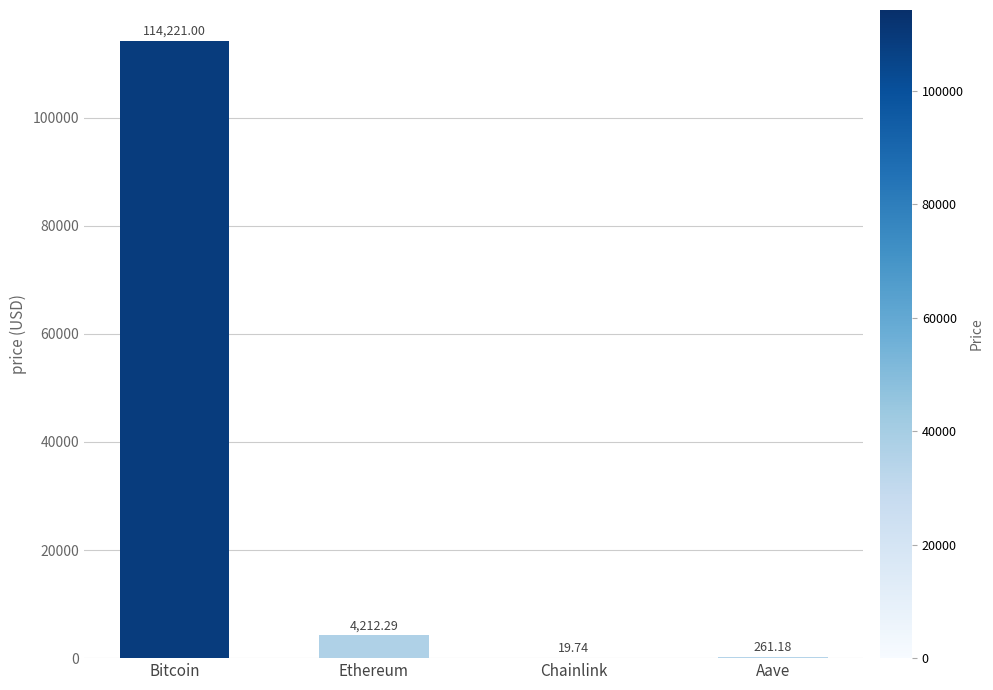

Approximately how many times larger is the value at Aave compared to Chainlink?

13.2